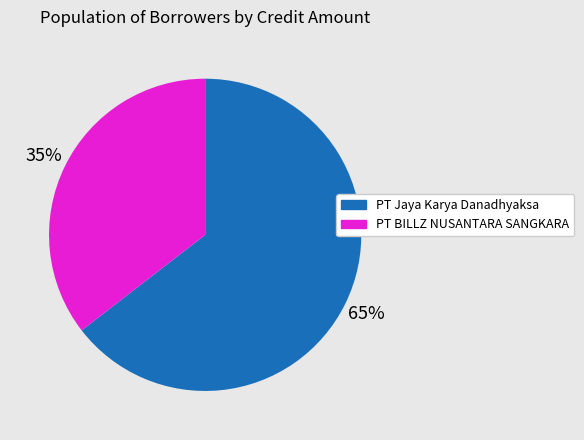

Is there any slice that represents more than half of the pie?

Yes